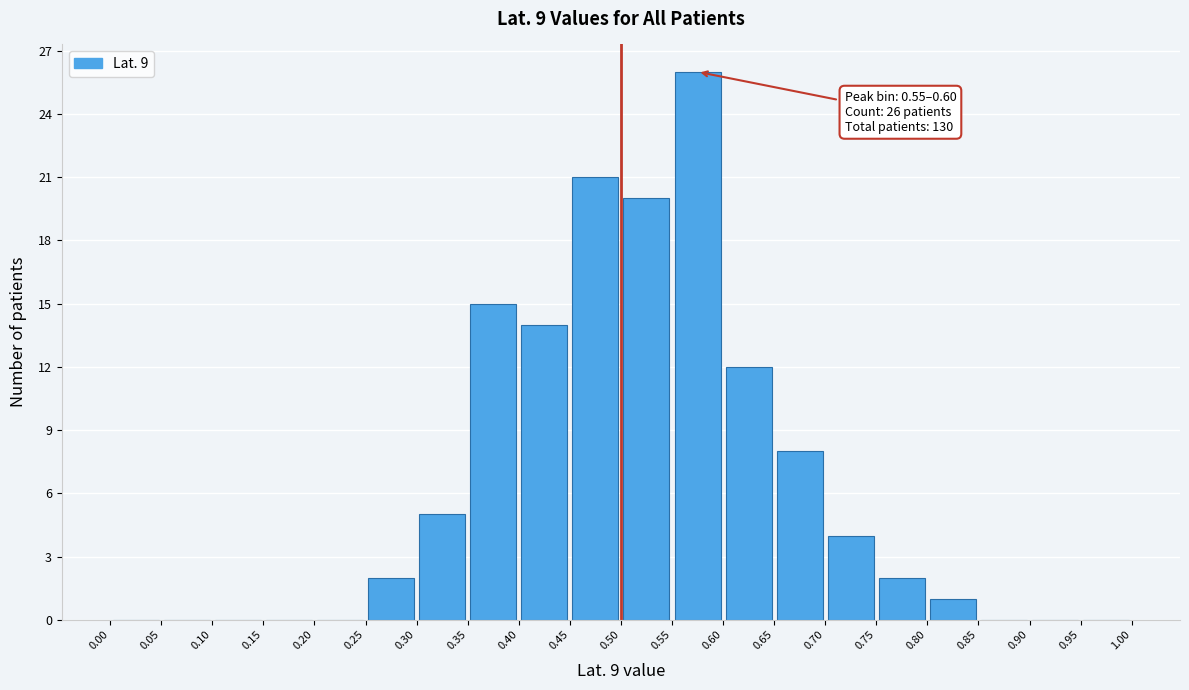

Which range on the x-axis has the tallest bar?

0.55 to 0.60